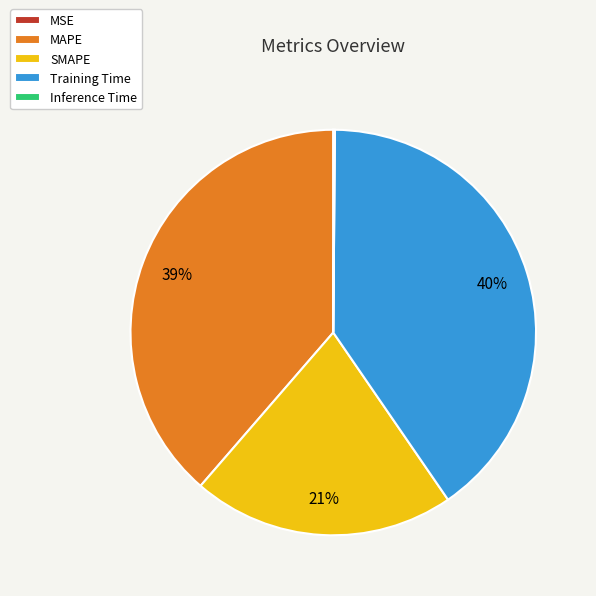

Does SMAPE account for over 50% of the chart?

No